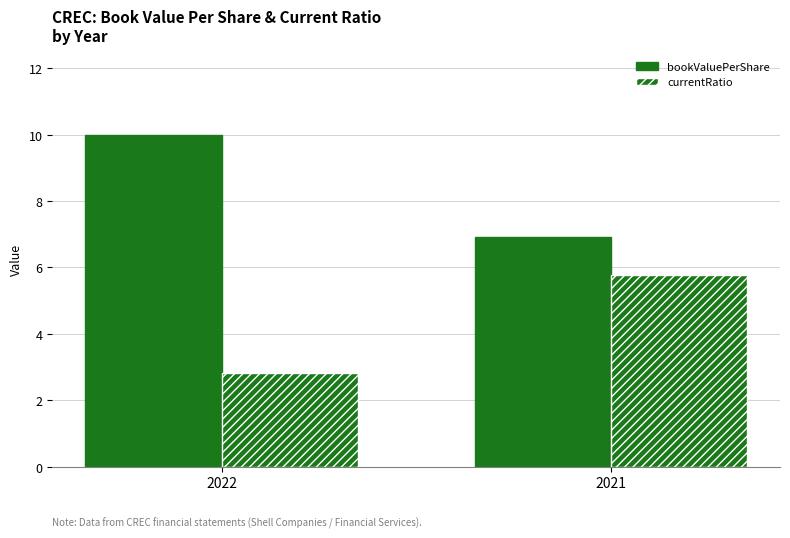

What is the sum of all currentRatio values?

8.6